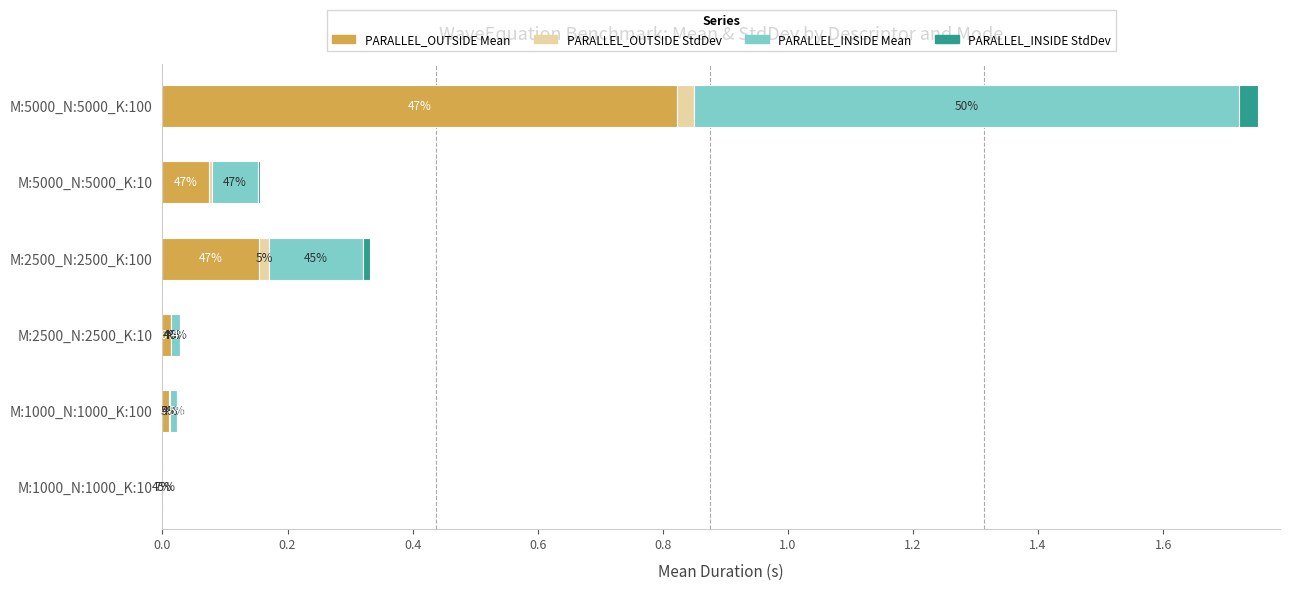

What is the sum of all PARALLEL_OUTSIDE Mean values?

1.1